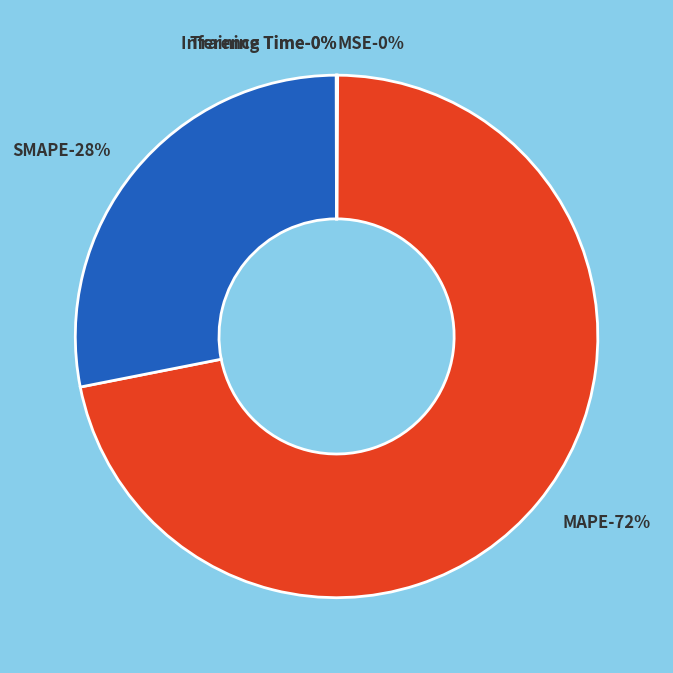

What portion of the pie excludes MAPE?

28.2%